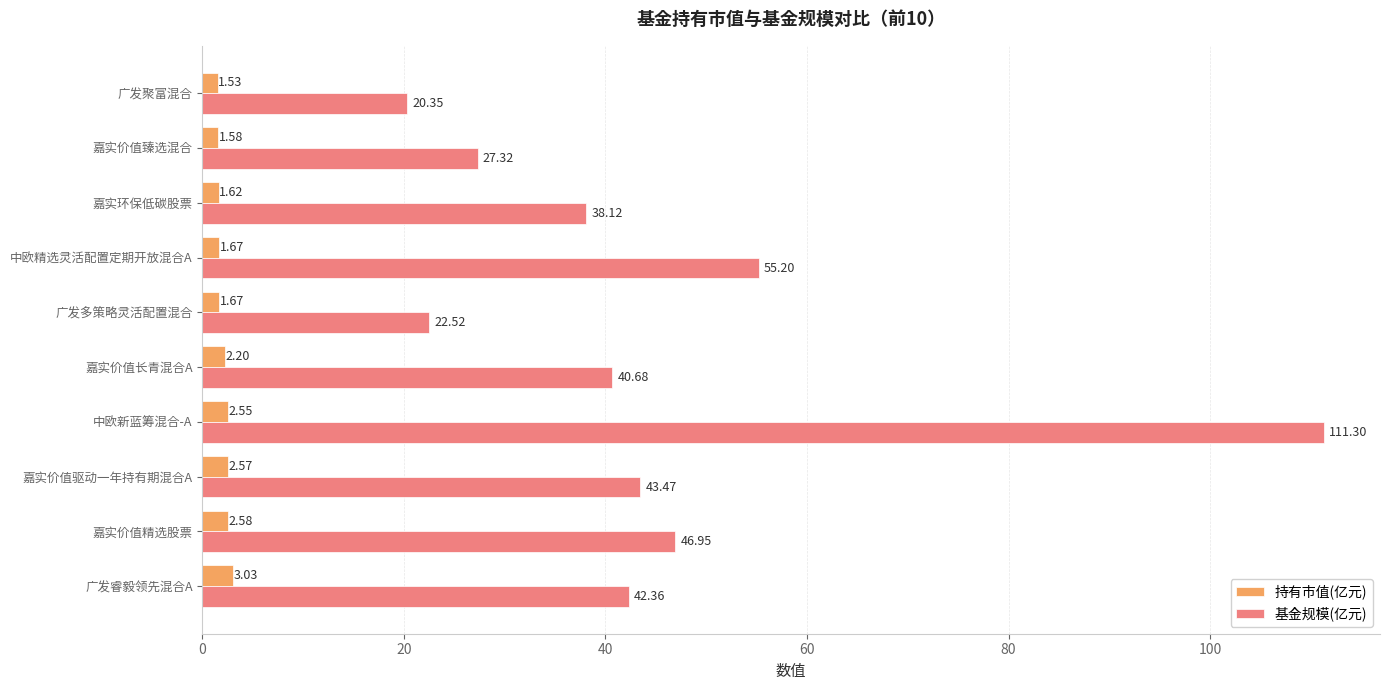

Rank the series at 广发多策略灵活配置混合 from lowest to highest value.

持有市值(亿元), 基金规模(亿元)